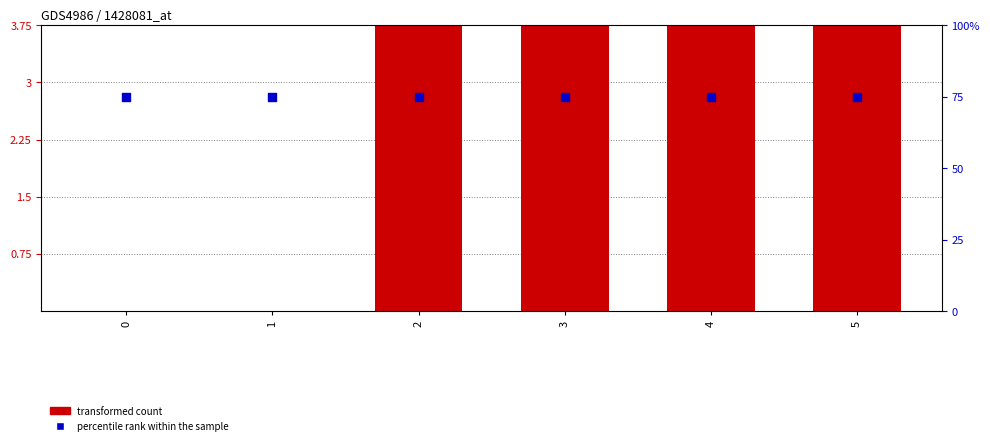

What is the total value across all series at 2?

90.6